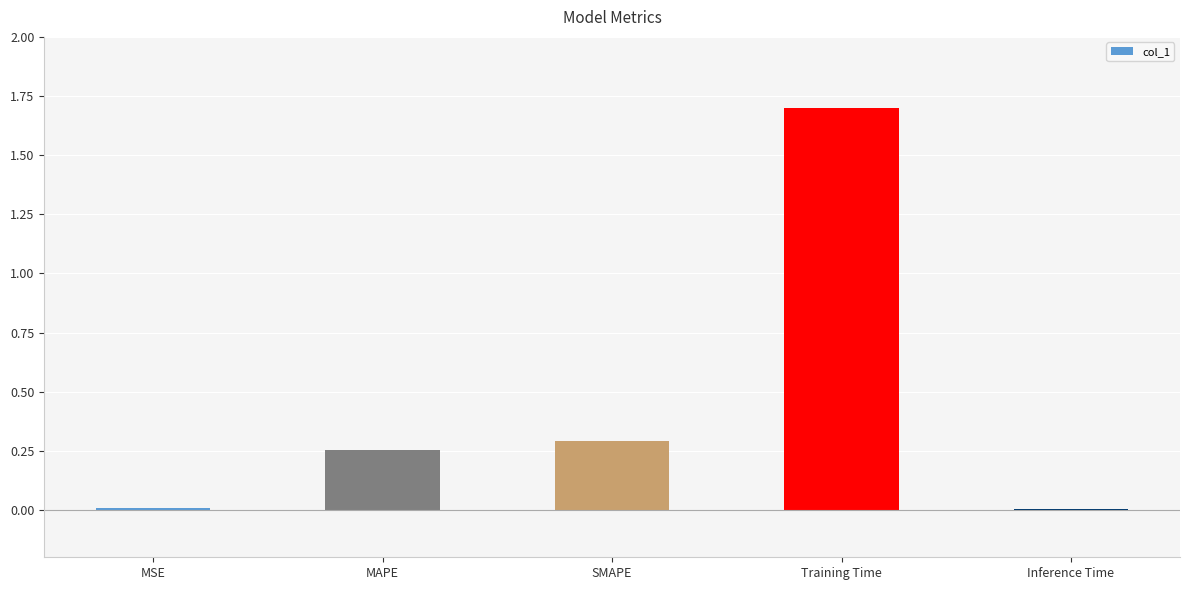

Is it true that the value at MAPE is 0.3?

True